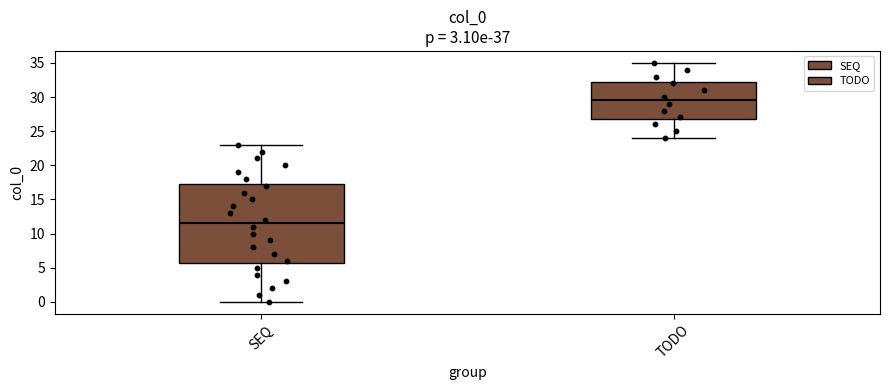

Which box is the tallest, from its lower edge to its upper edge?

SEQ